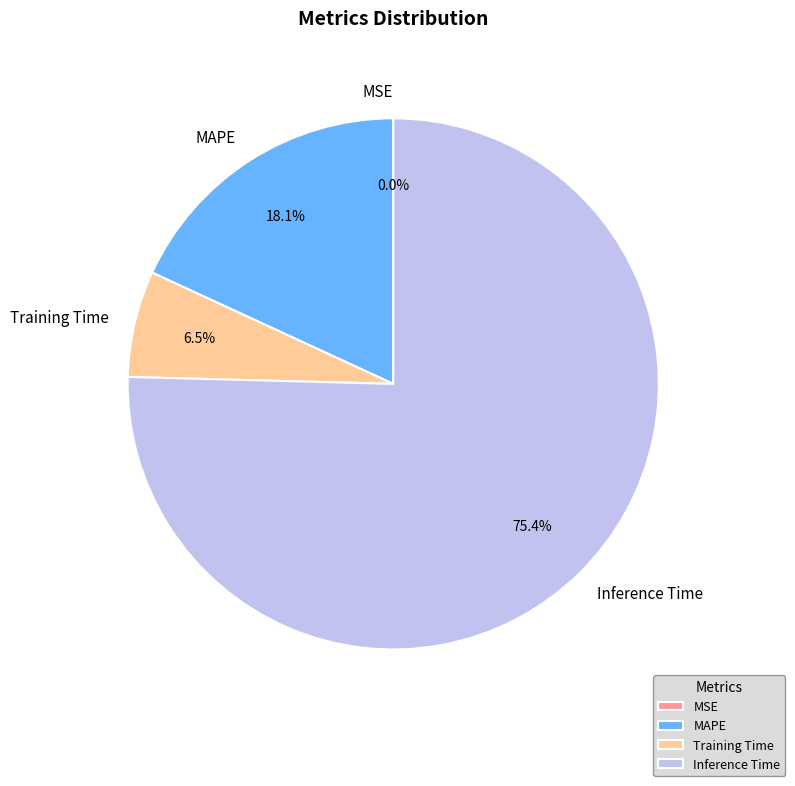

Which category accounts for the majority?

Inference Time